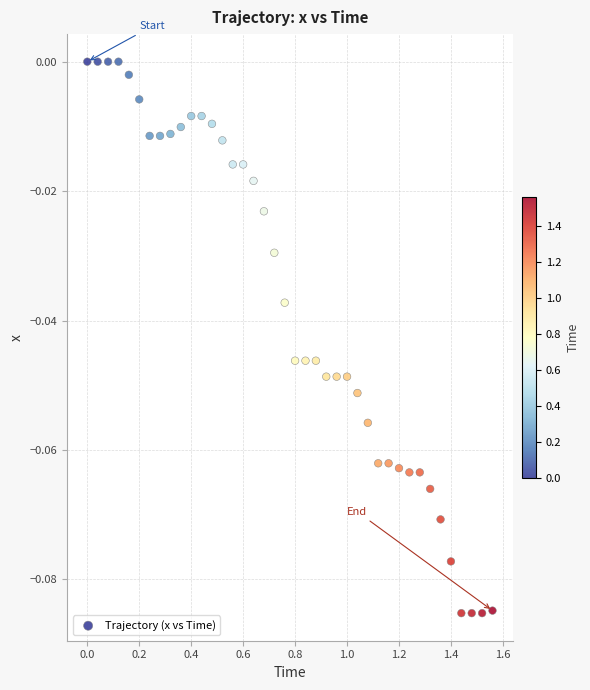

What is the range of X values (max minus min)?

1.6